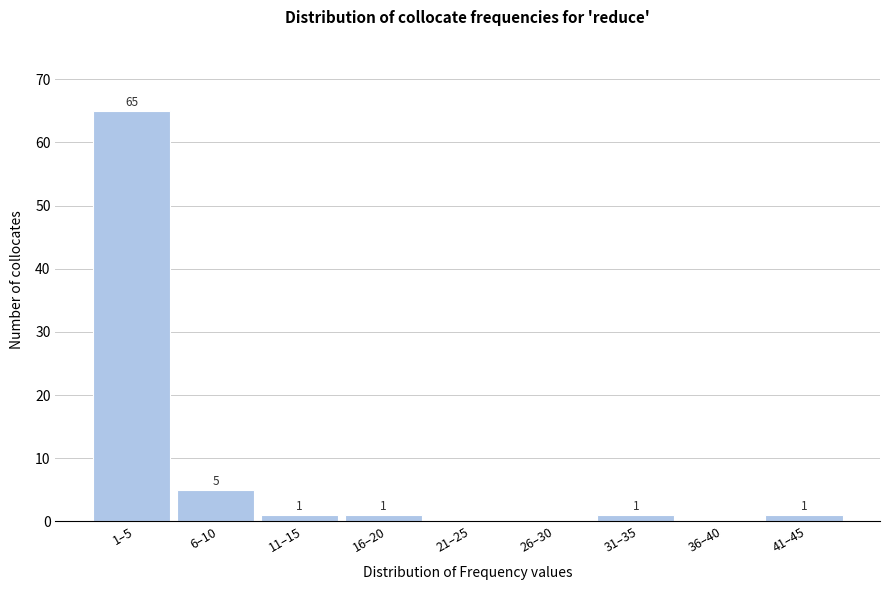

Reading left to right, what are all the values shown in this chart?

1–5=65	6–10=5	11–15=1	16–20=1	21–25=0	26–30=0	31–35=1	36–40=0	41–45=1